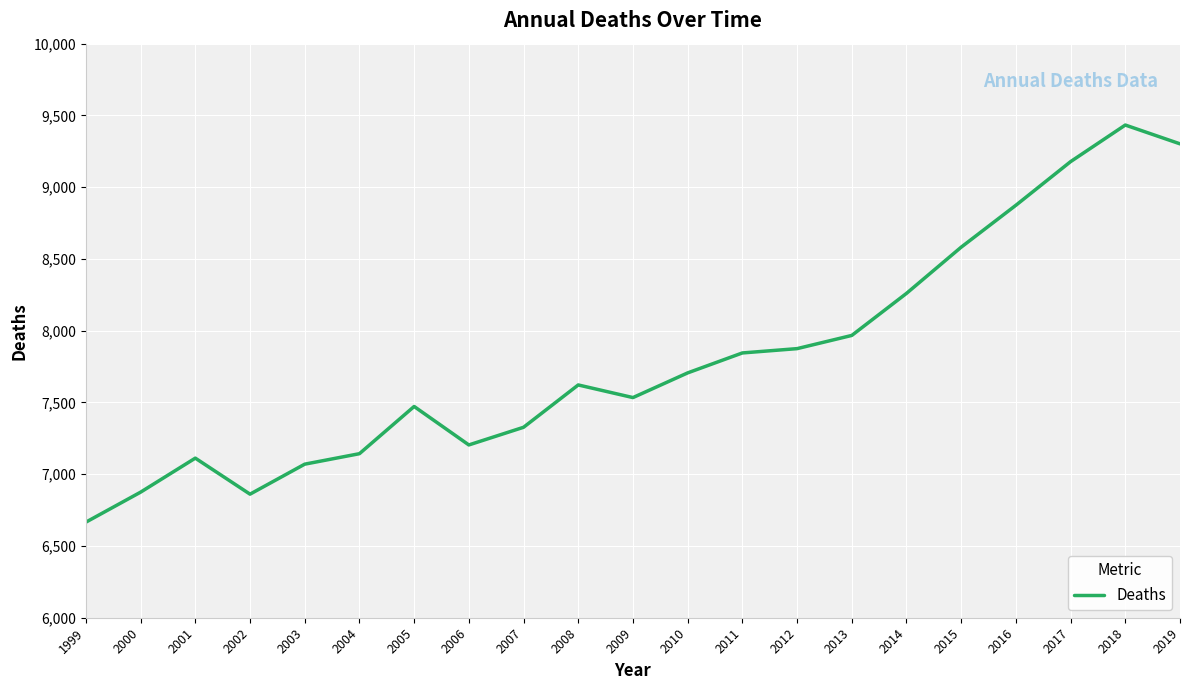

What value does the data have at 2014?

8260